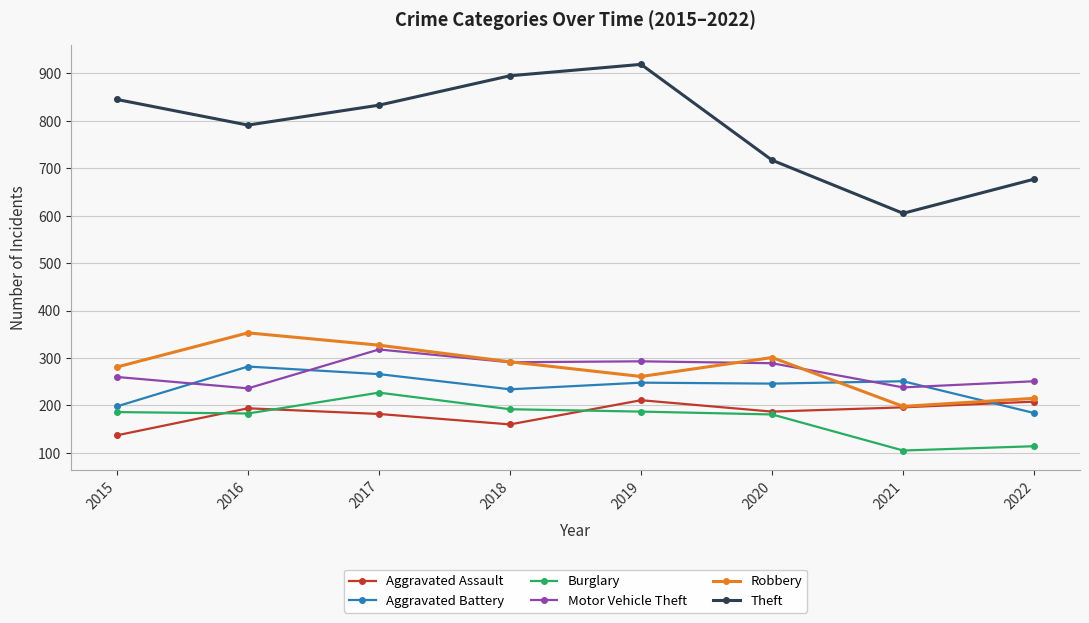

The Aggravated Battery series shows 248 at 2019. True or false?

True